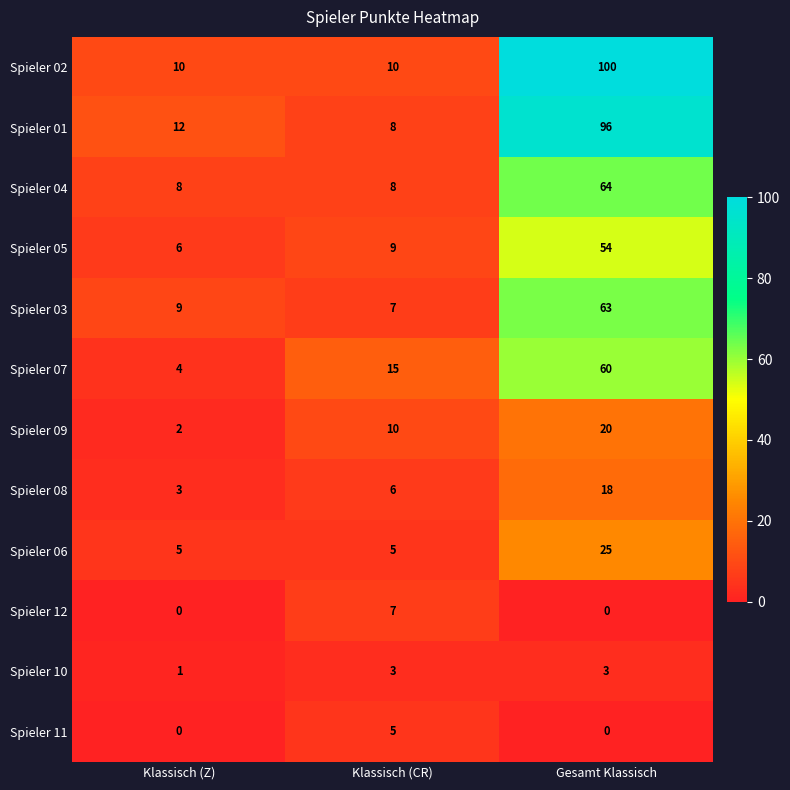

Read the Spieler 01 value at Klassisch (Z), to the nearest 10.

10